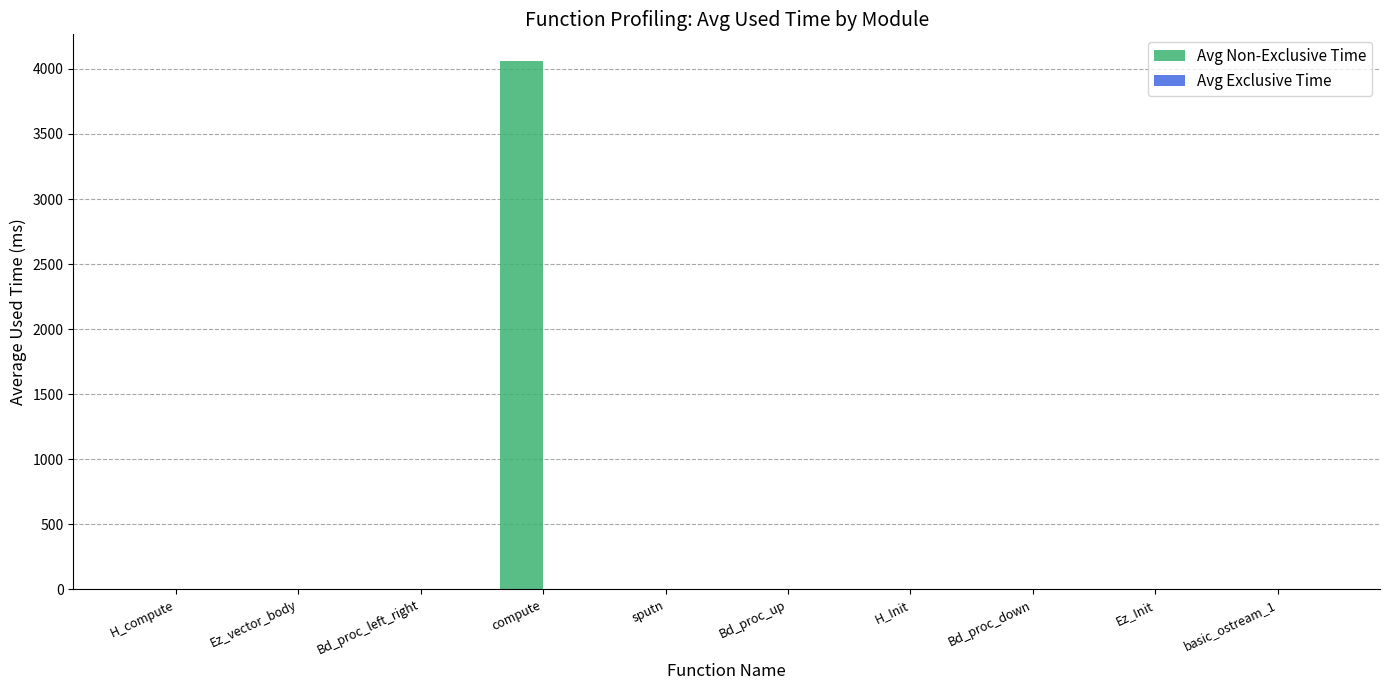

Is it true that Avg Non-Exclusive Time equals 0.0 at Bd_proc_left_right?

True